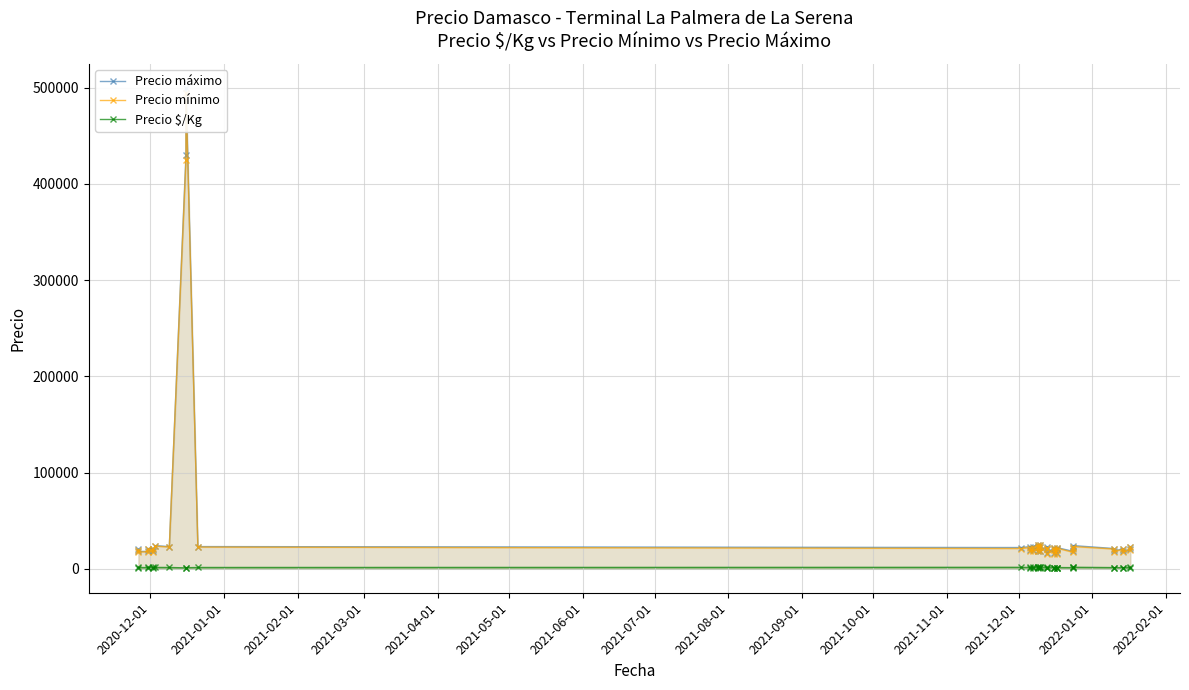

What is the difference between the maximum and minimum values in the Precio $/Kg series?

795